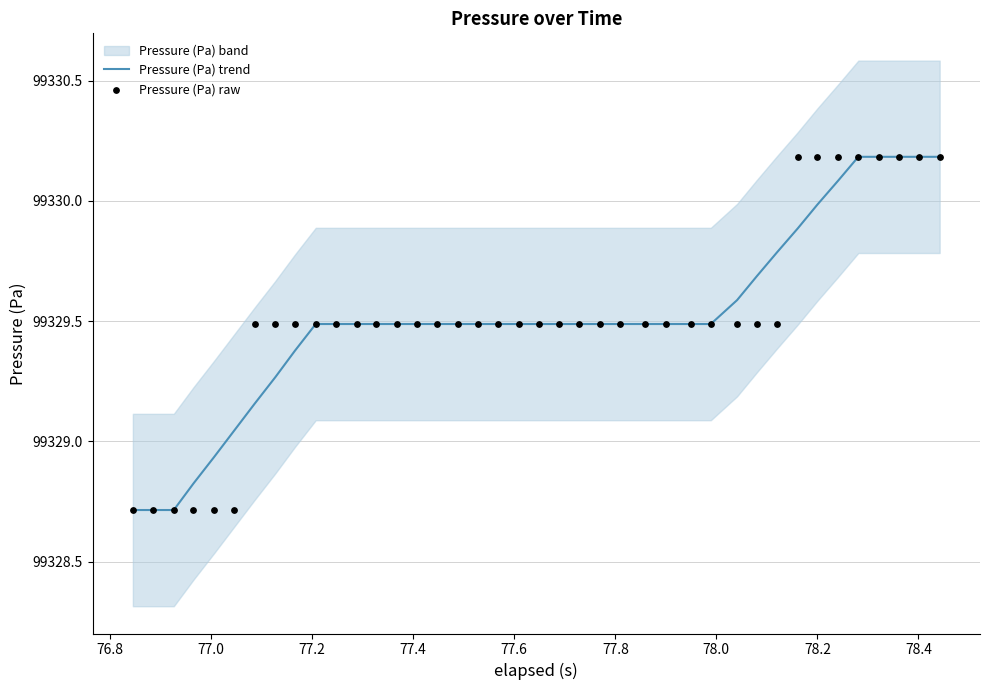

What is the maximum value for Pressure (Pa) trend?

99330.2